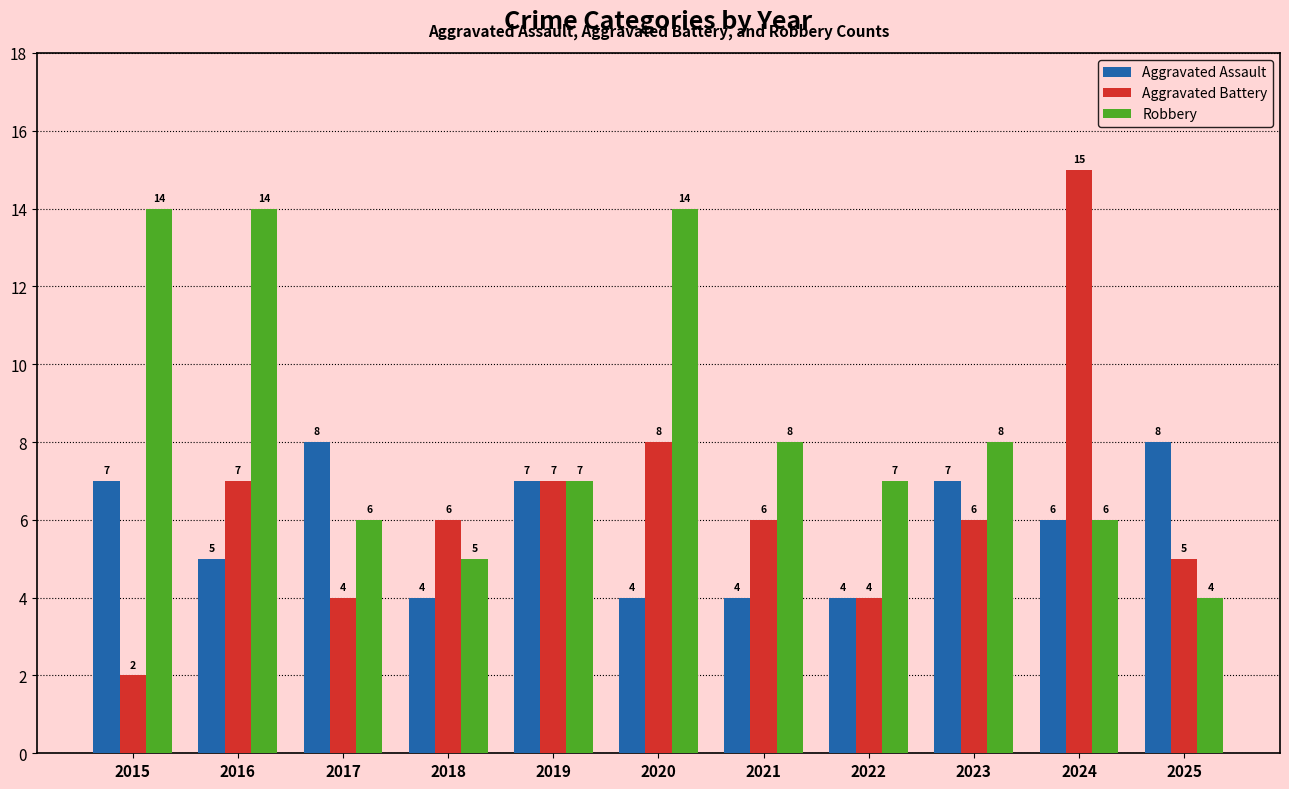

How many data points does each series have?

11